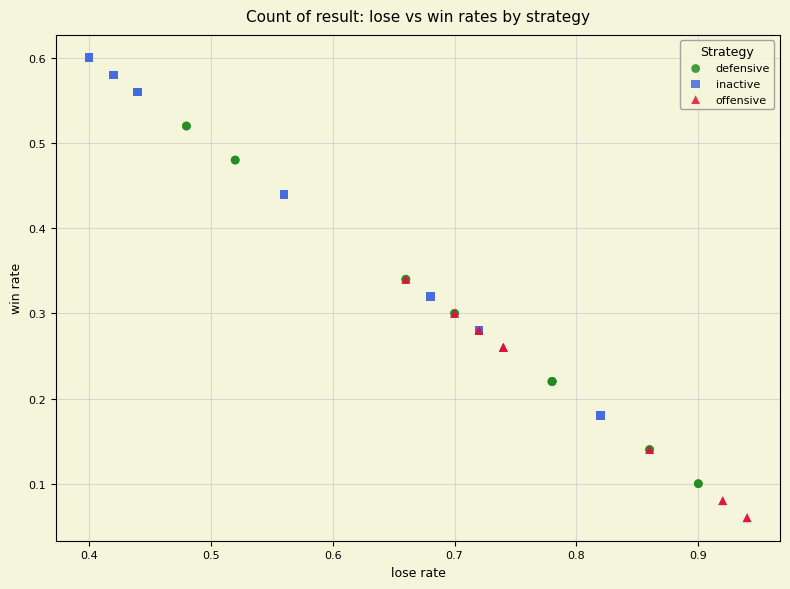

Which series reaches the maximum Y coordinate?

inactive